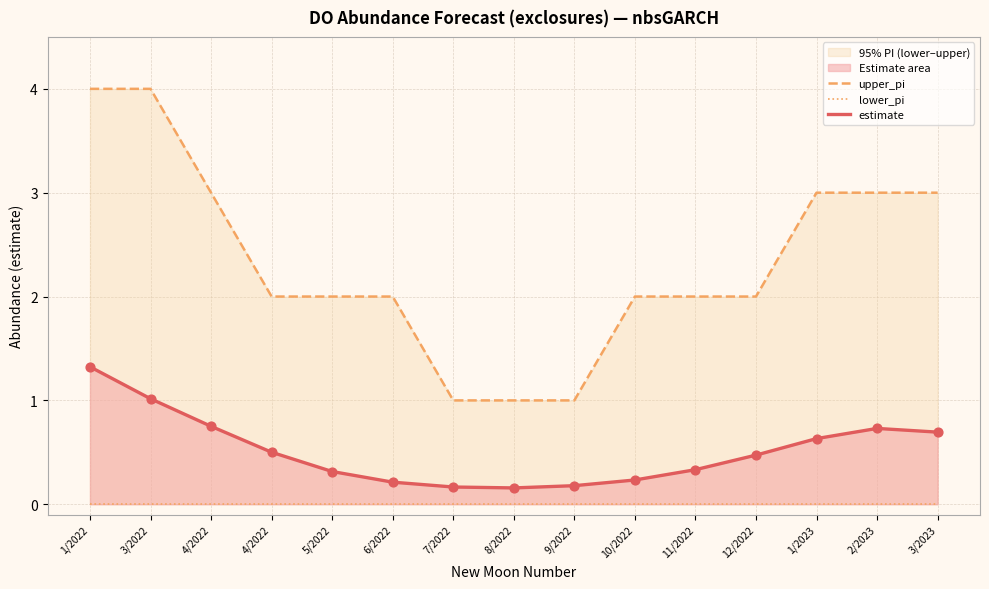

Which series has the largest total across all categories?

upper_pi